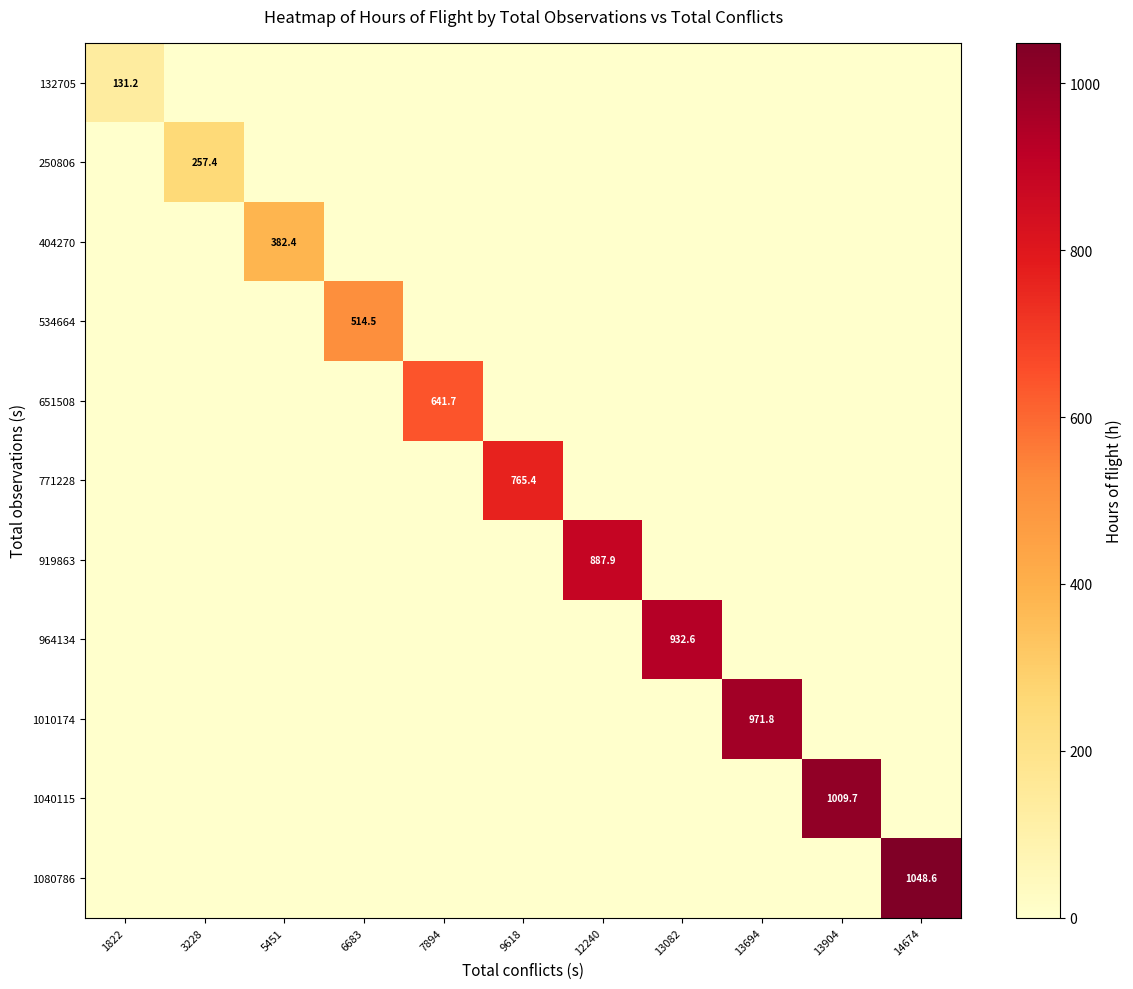

True or false: 1080786 has a value of 1875.5 at 14674.

False